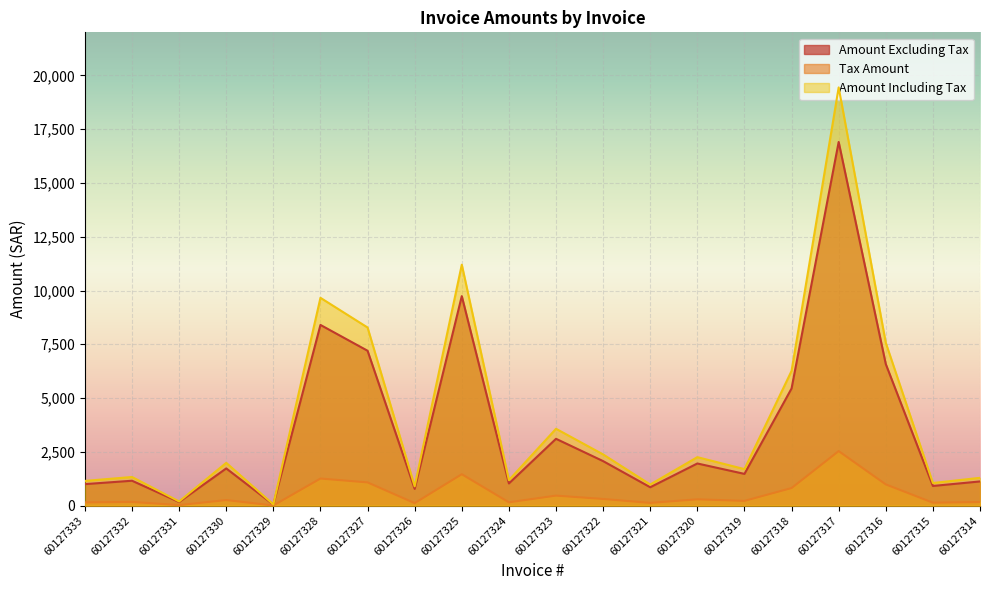

True or false: Tax Amount and Amount Excluding Tax intersect in this chart.

False